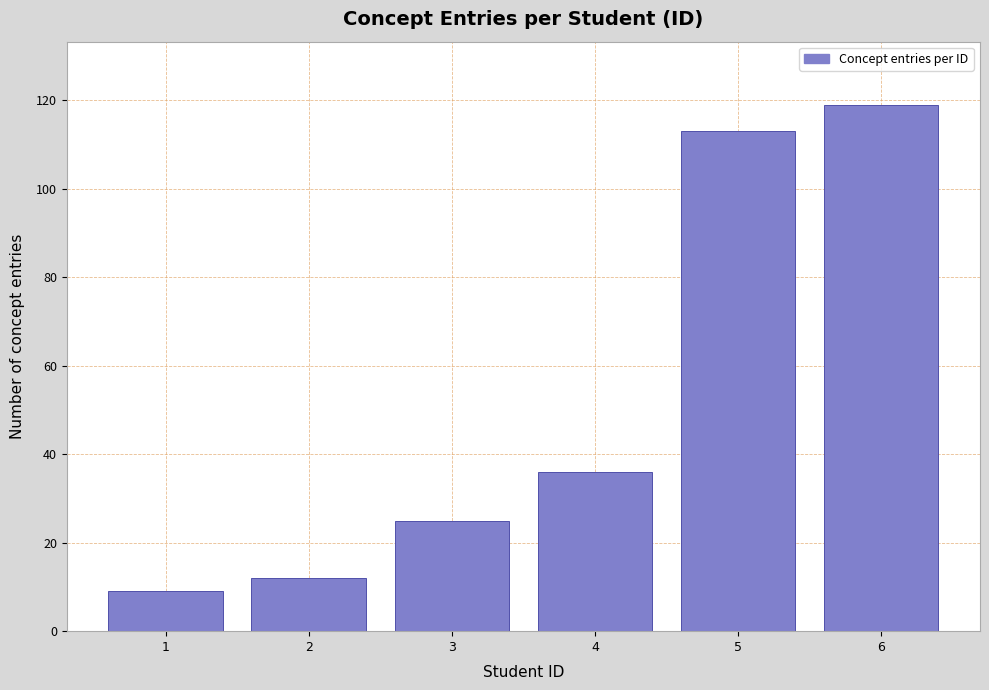

Reading right to left, list all the values displayed in this chart.

119	113	36	25	12	9